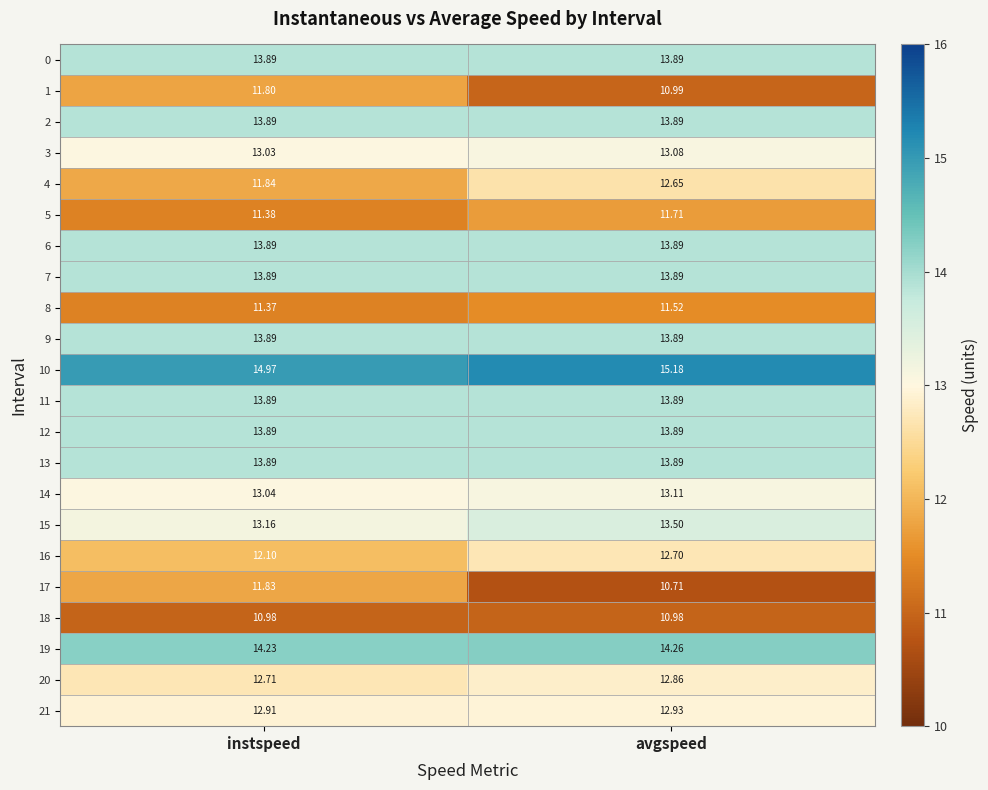

At which category does the chart reach its minimum across all series?

avgspeed